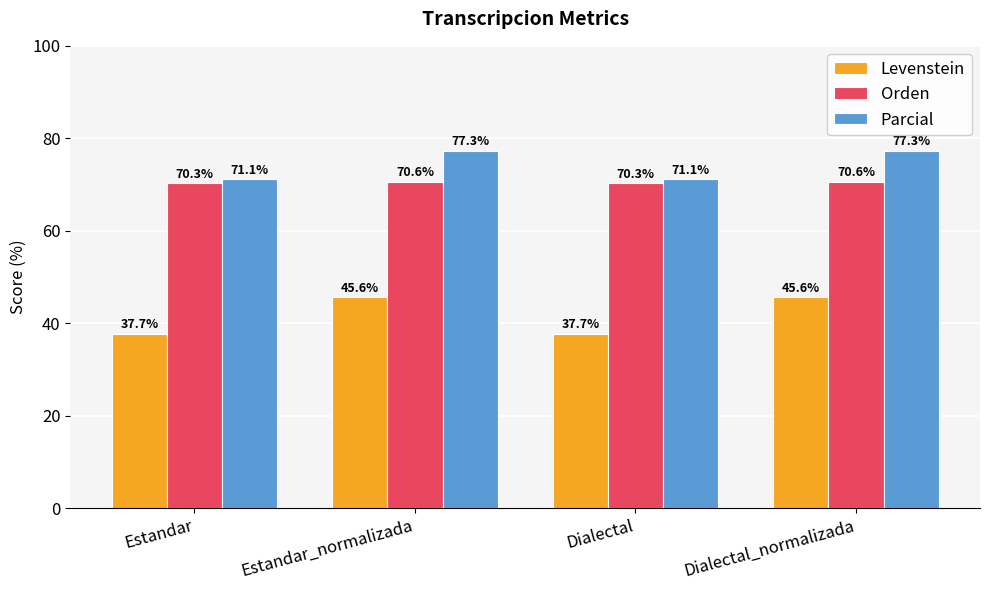

Is it true that Orden equals 70.6 at Estandar_normalizada?

True